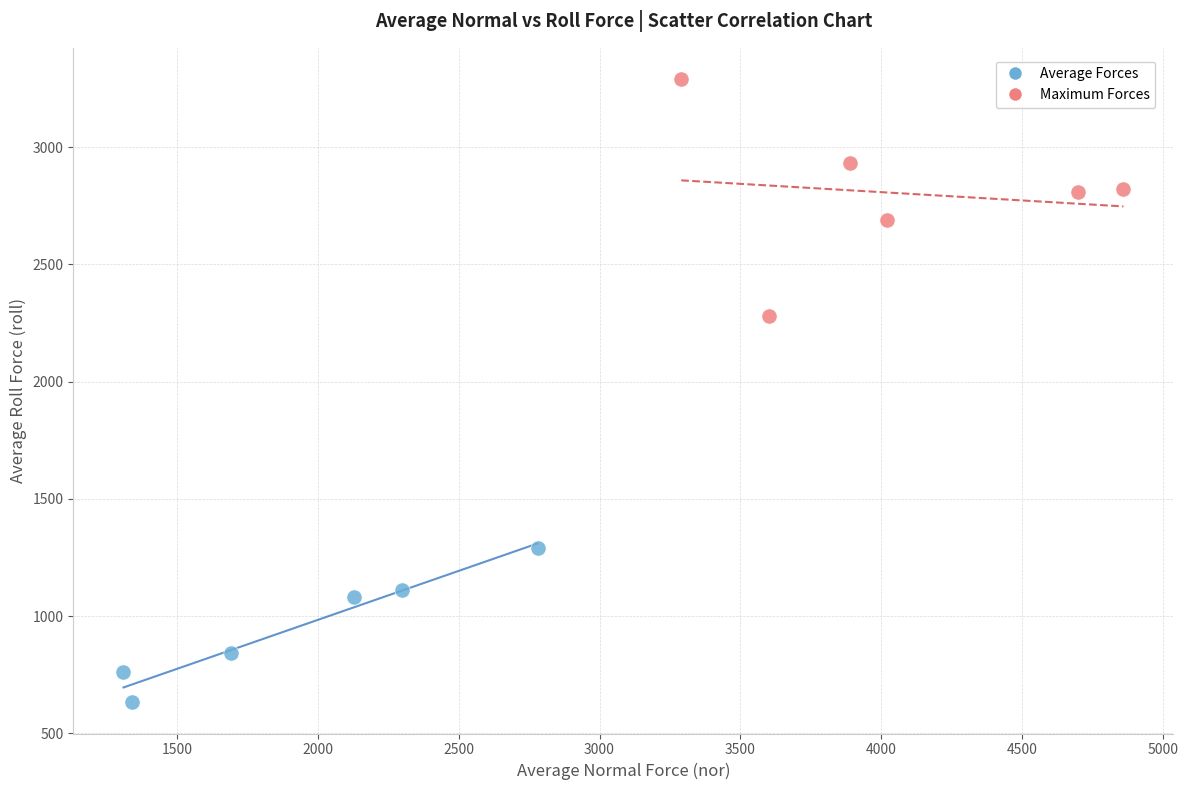

Which series reaches the minimum Y coordinate?

Average Forces